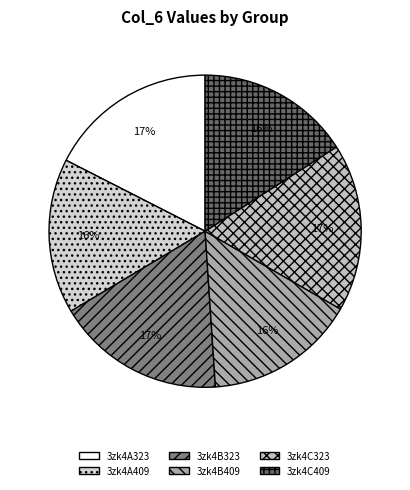

To the nearest percent, what portion does 3zk4A409 represent?

16%